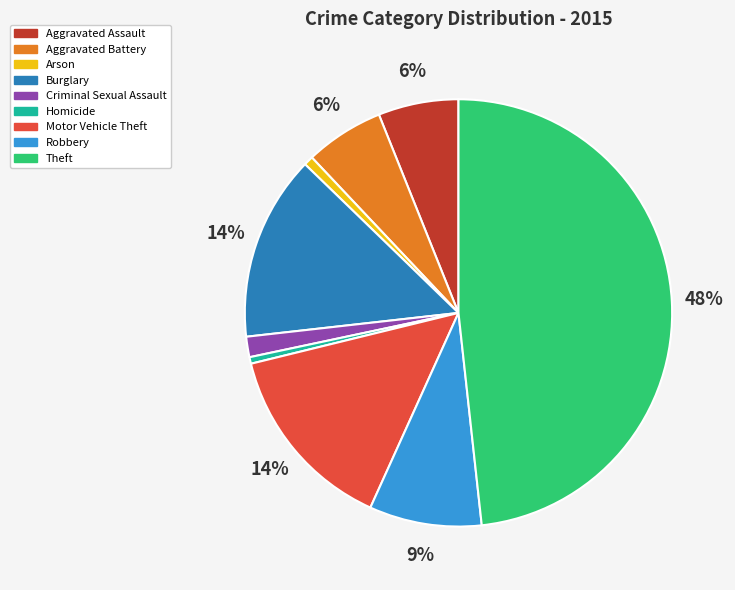

To the nearest percent, what percentage of the pie is Motor Vehicle Theft?

14%